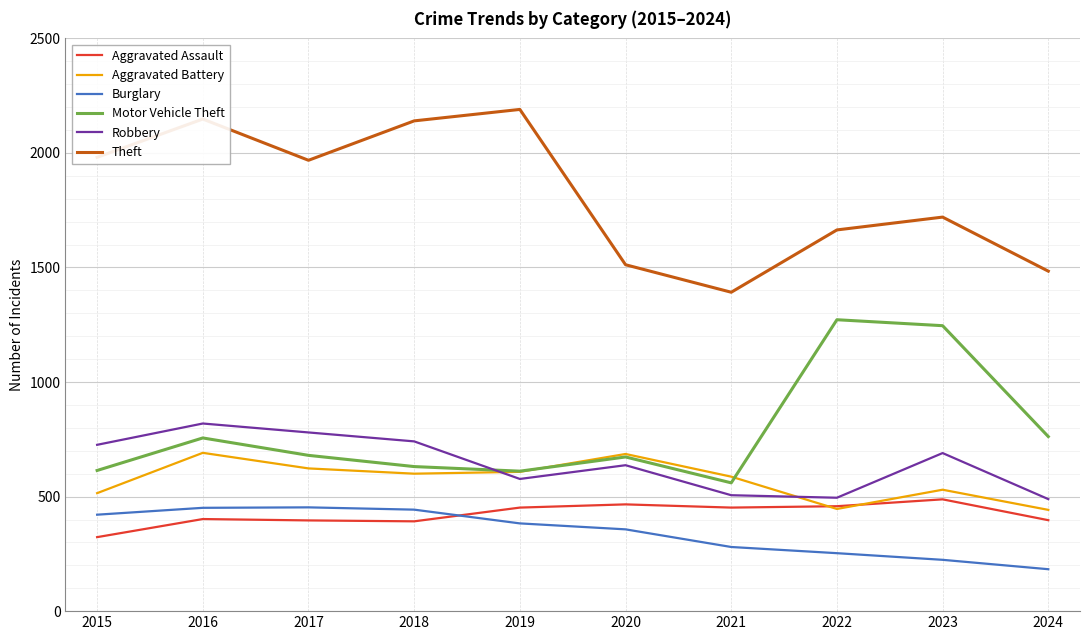

True or false: Theft and Motor Vehicle Theft intersect in this chart.

False